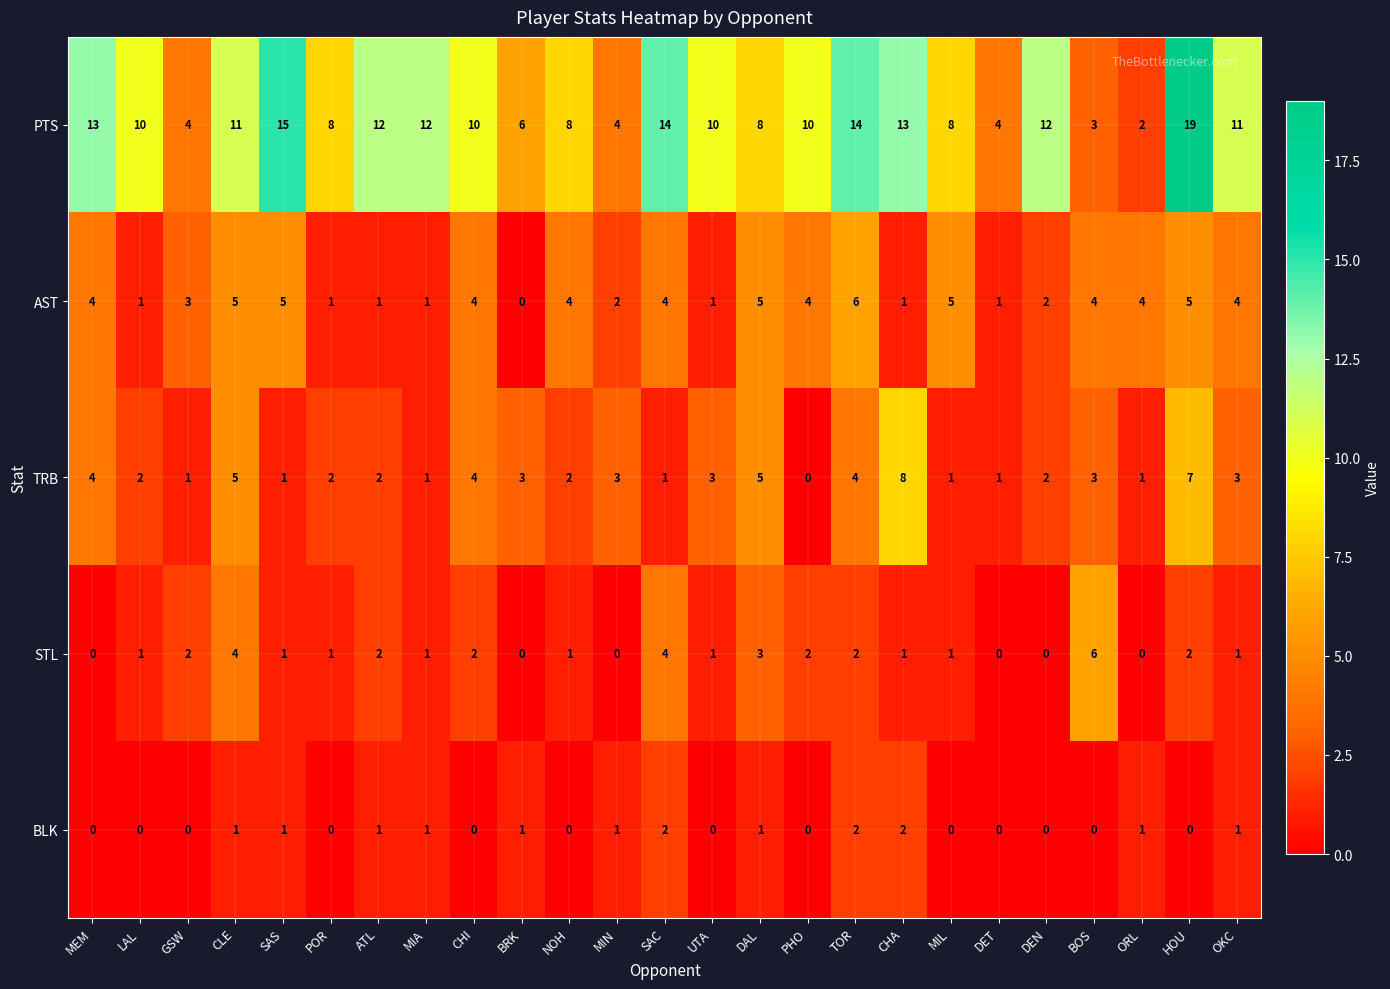

True or false: TRB has a value of 4 at MIN.

False